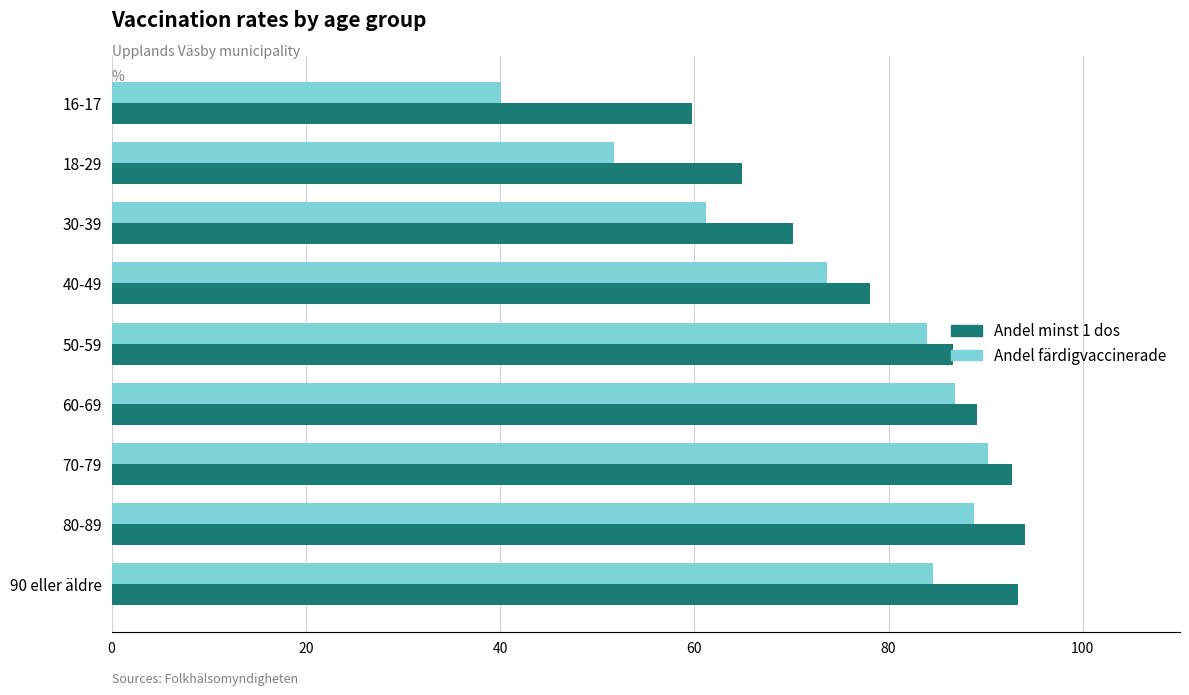

What are all the series names shown in the legend?

Andel minst 1 dos, Andel färdigvaccinerade